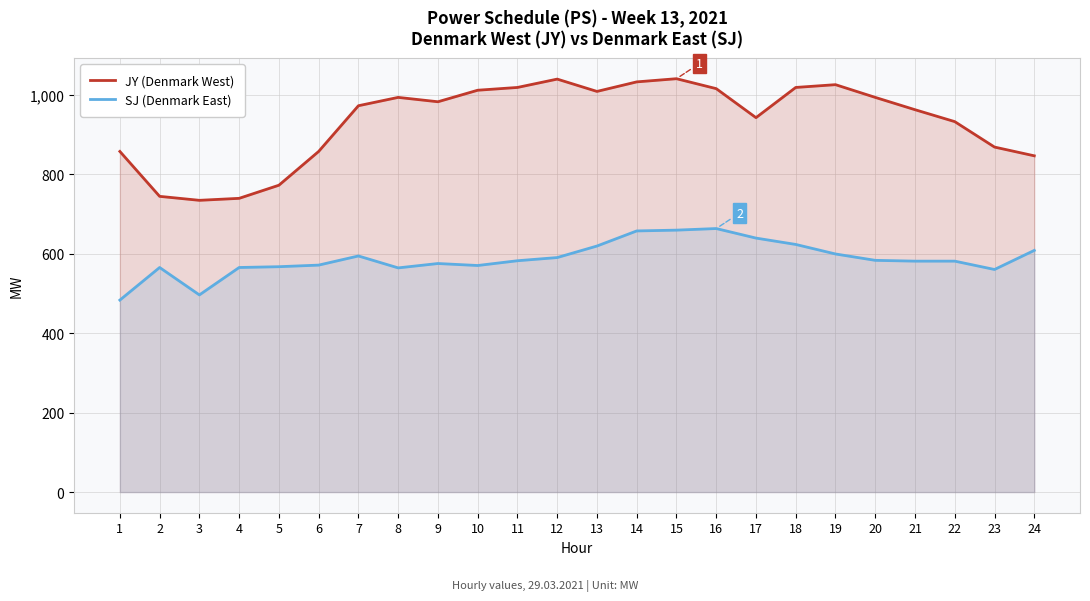

What is the highest value of the SJ (Denmark East) series?

663